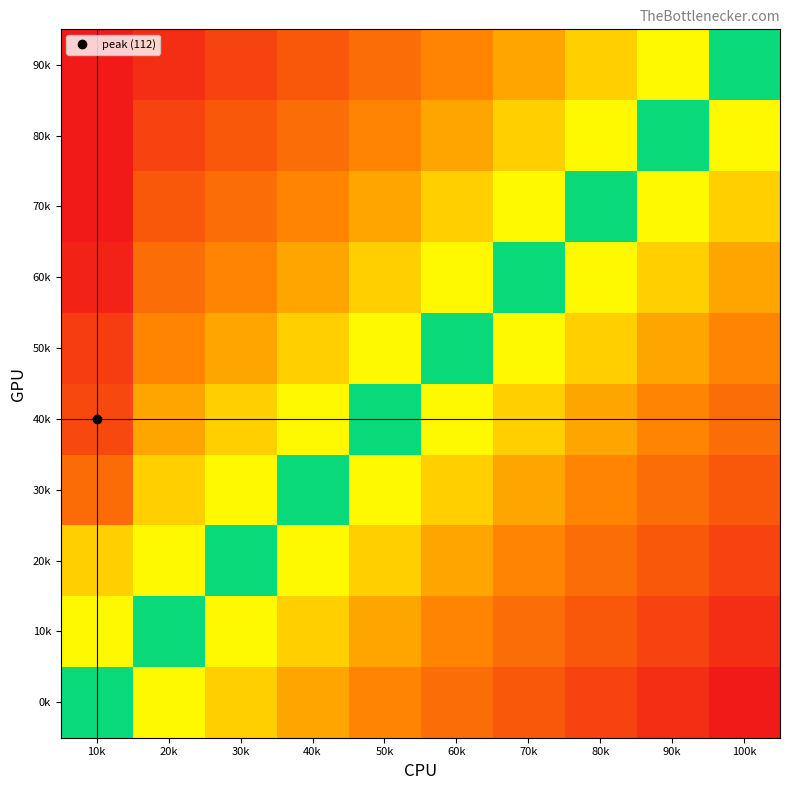

What is the total value across all series at 50k?

0.6